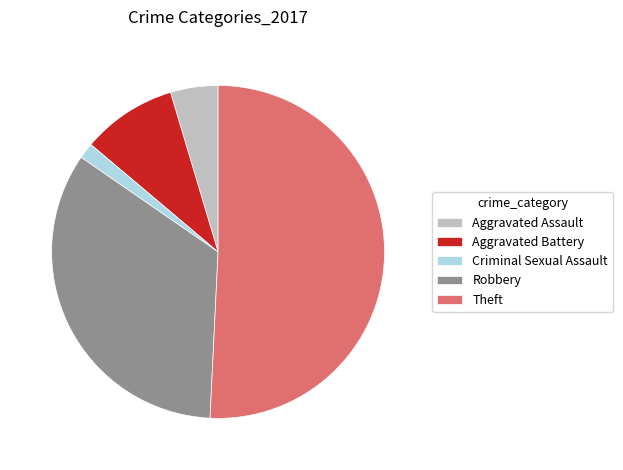

Combined, do Robbery and Aggravated Battery account for over 50%?

No